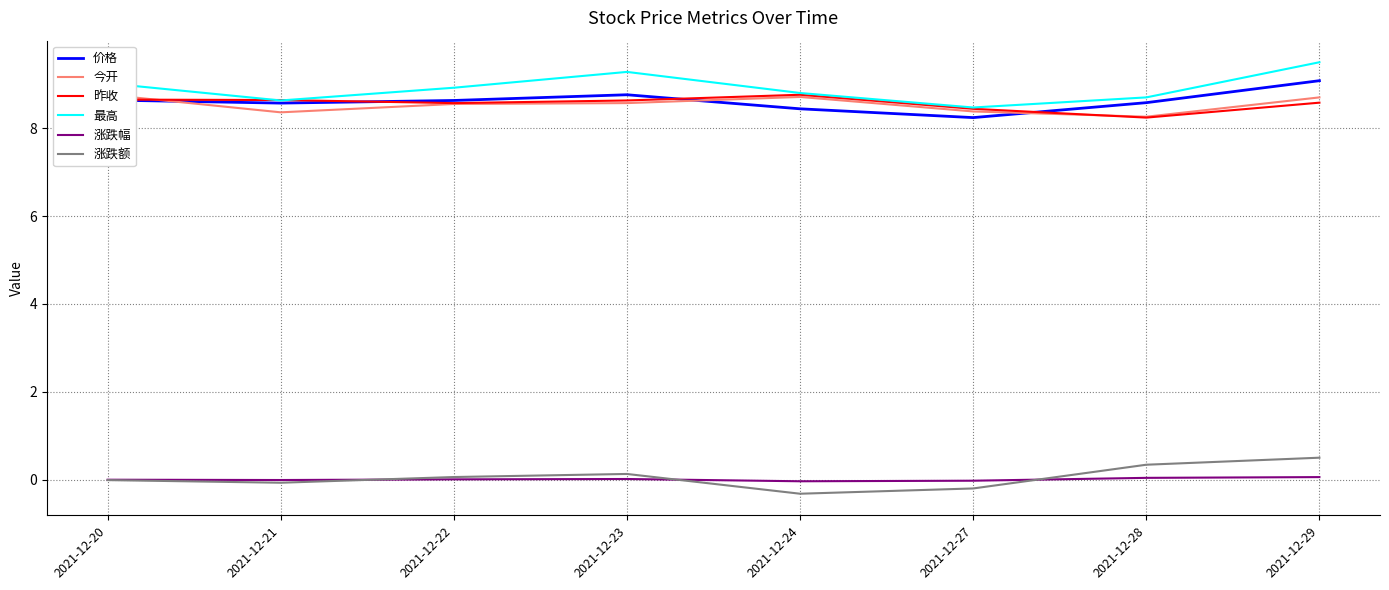

At which category is the sum across all series the highest?

2021-12-29